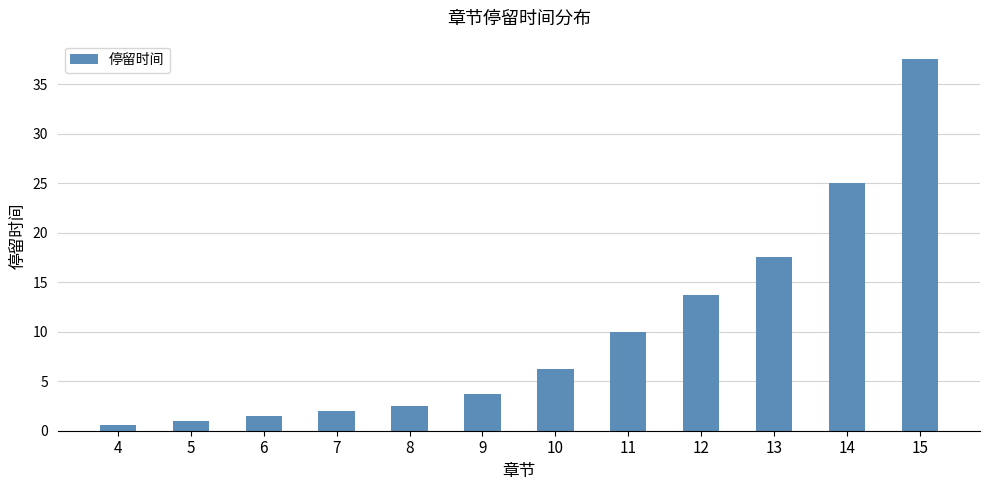

What is the value of the 8th bar from the left?

10.0